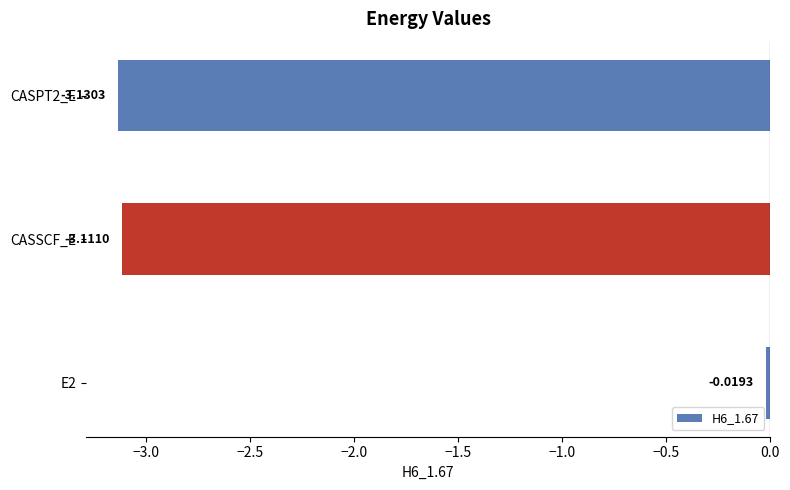

What is the sum of the values at CASSCF_E and CASPT2_E?

-6.2